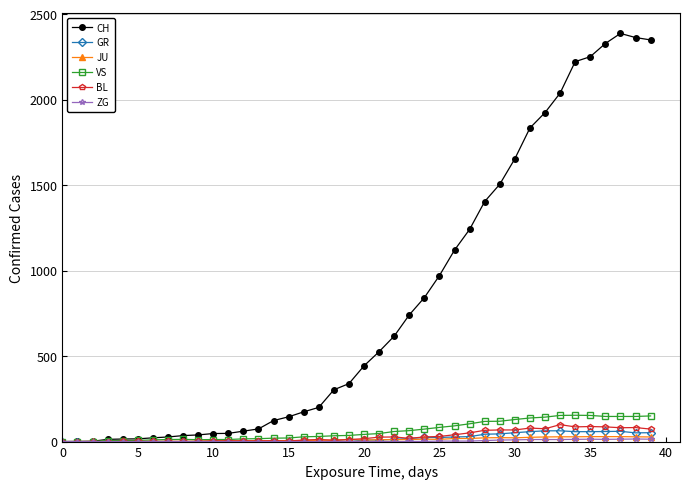

Which series has the widest spread of values?

CH